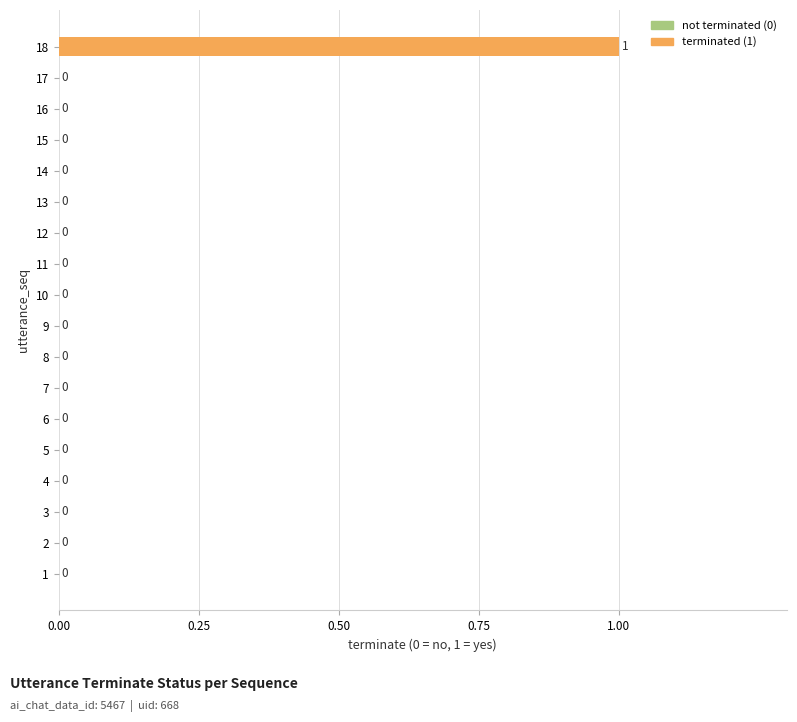

Count the number of categories in the chart.

18